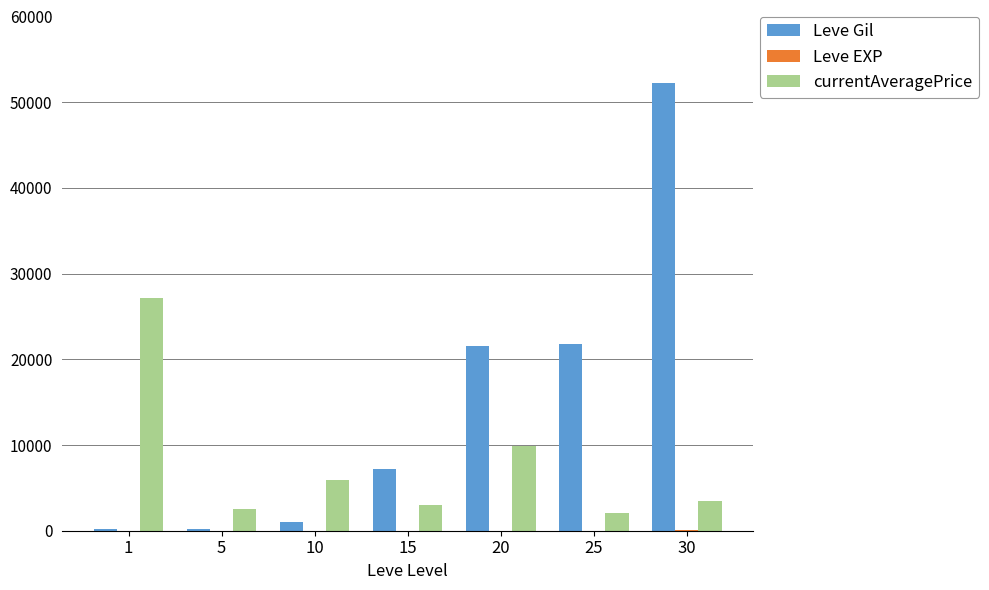

At which label is currentAveragePrice closest to 14605?

20